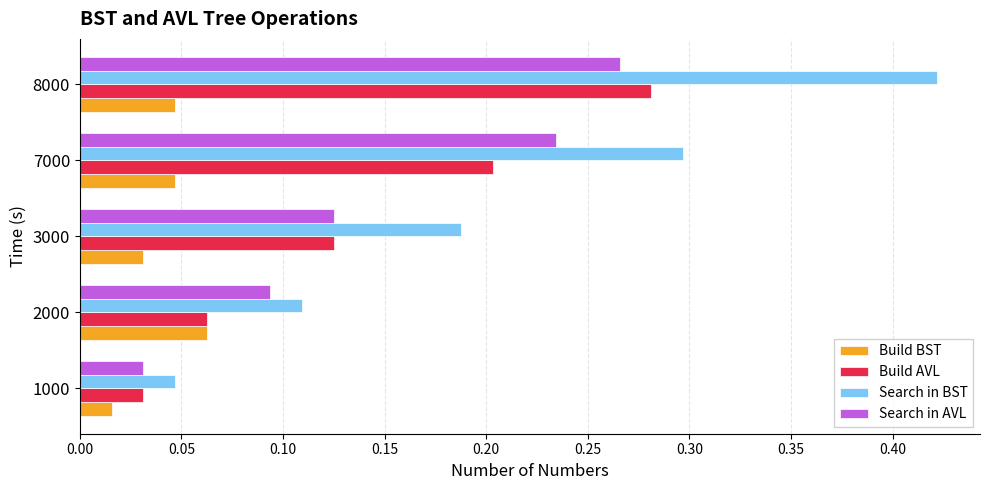

Which series has the largest range (max minus min)?

Search in BST